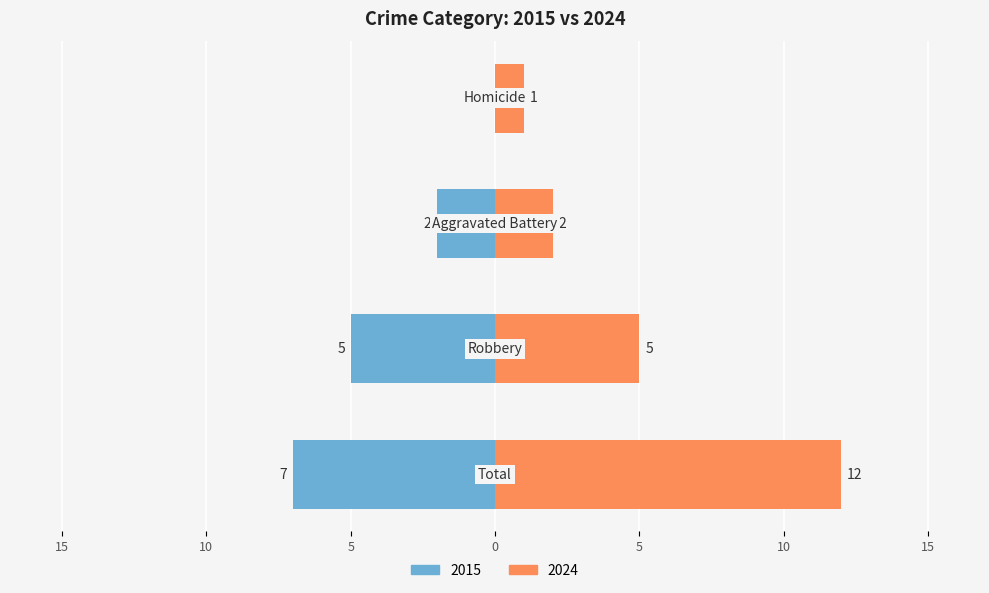

True or false: Left (2015) has a value of -3 at Aggravated Battery.

False